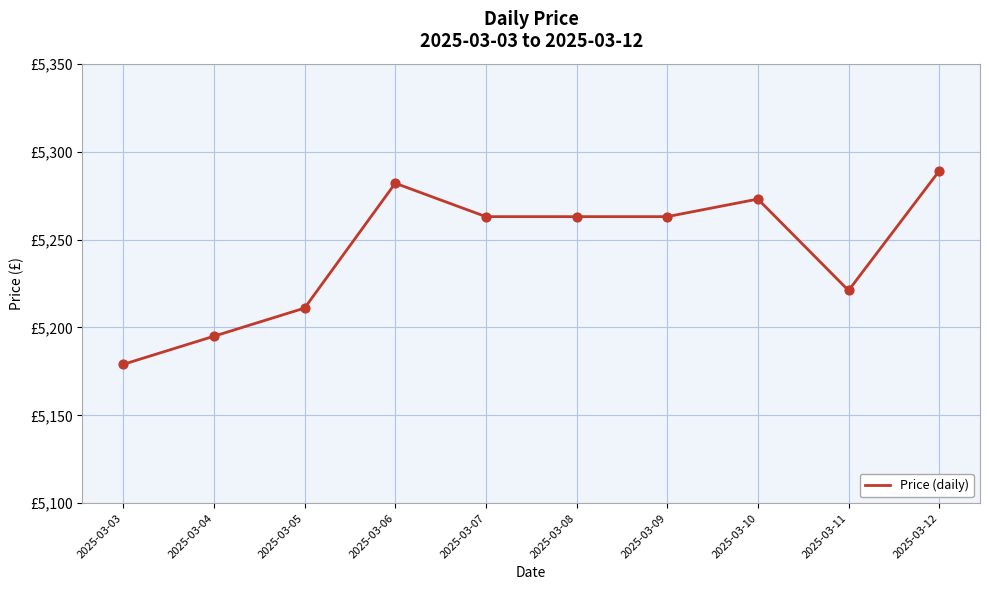

Which has a higher value, 2025-03-08 or 2025-03-05?

2025-03-08